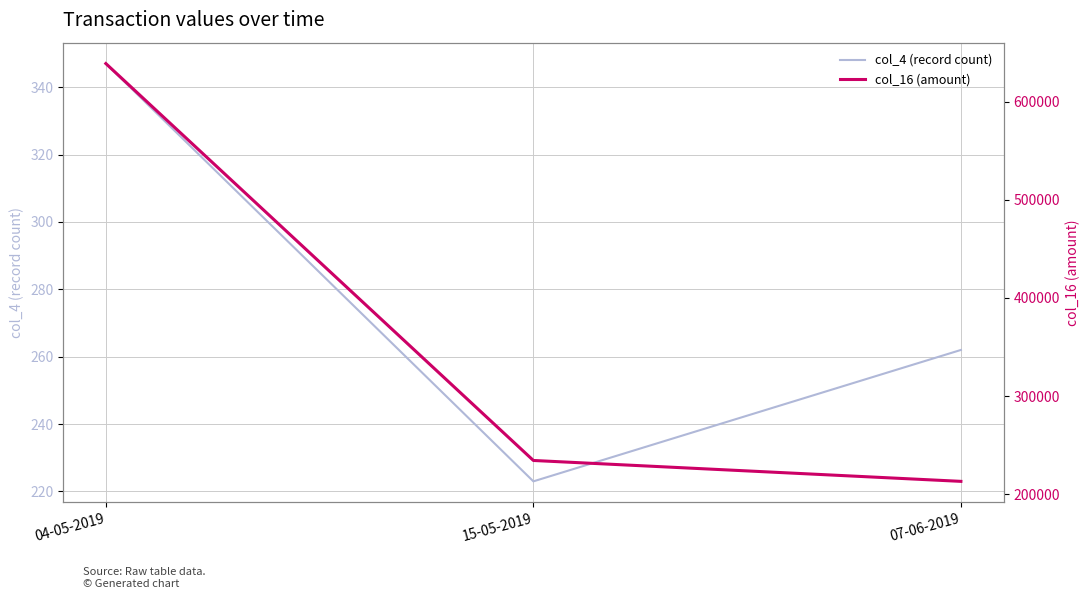

At which label does col_16 (amount) first exceed 234300?

04-05-2019